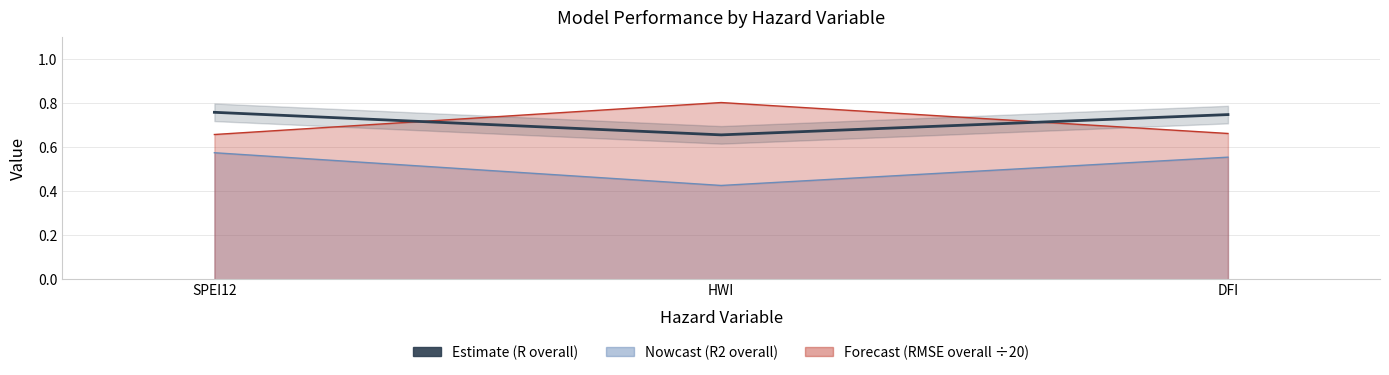

The value at DFI is 1.0. True or false?

False